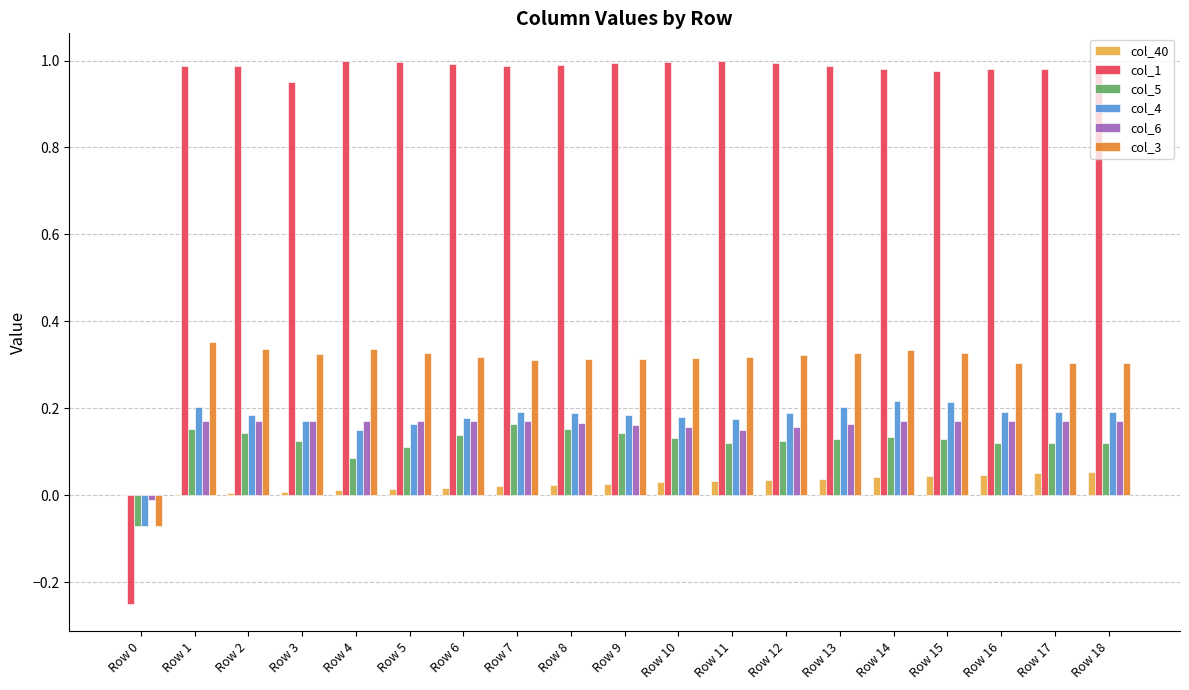

True or false: col_5 has a value of 0.1 at Row 17.

True